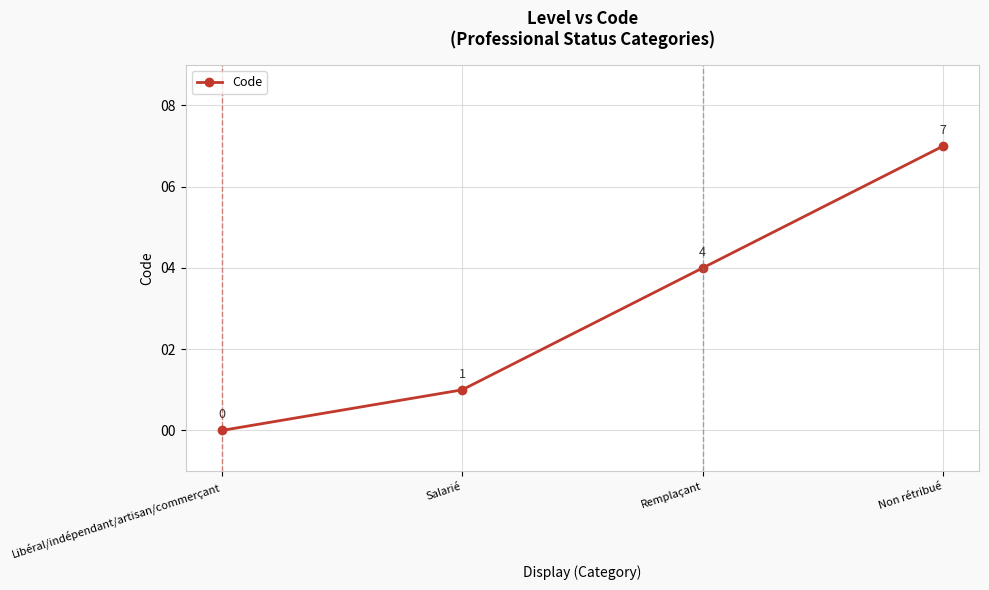

At which category does the chart reach its peak across all series?

Non rétribué